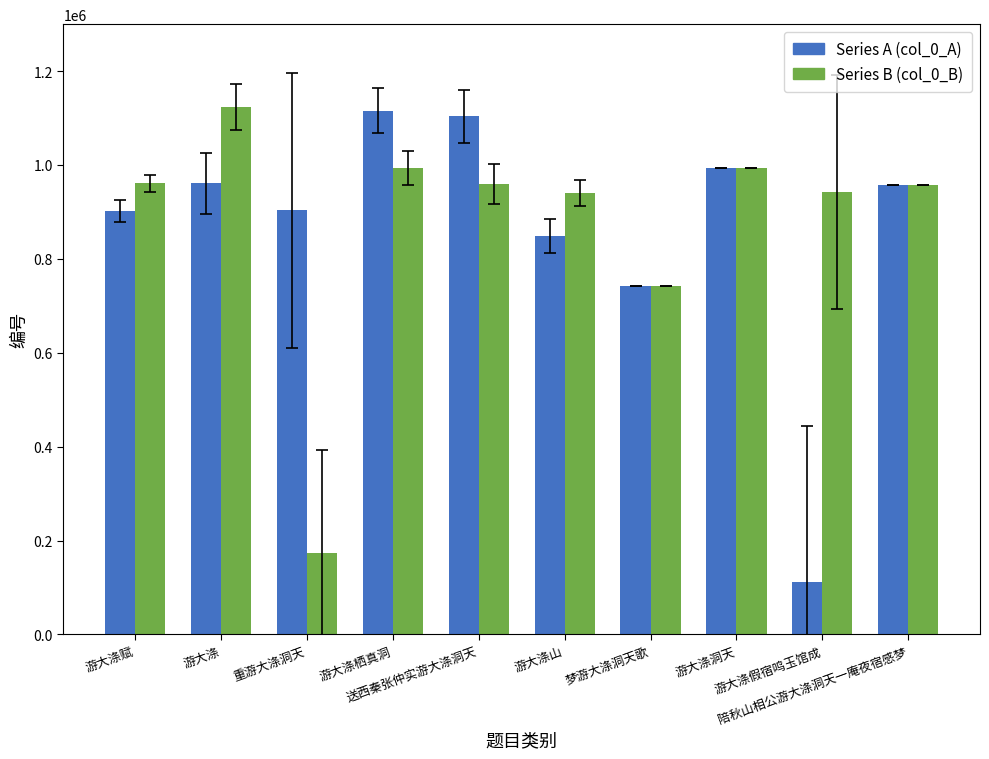

What is the smallest value displayed?

112362